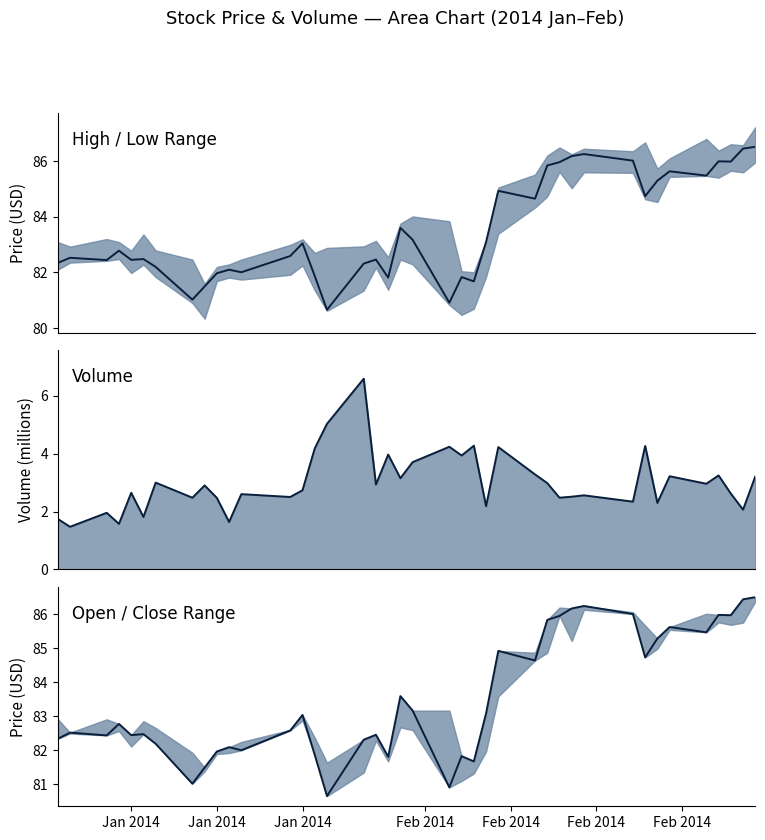

True or false: close and volume line cross at least once.

False